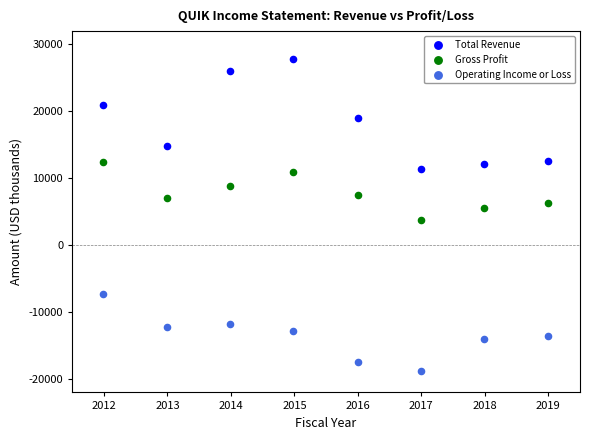

Which series reaches the minimum Y coordinate?

Operating Income or Loss